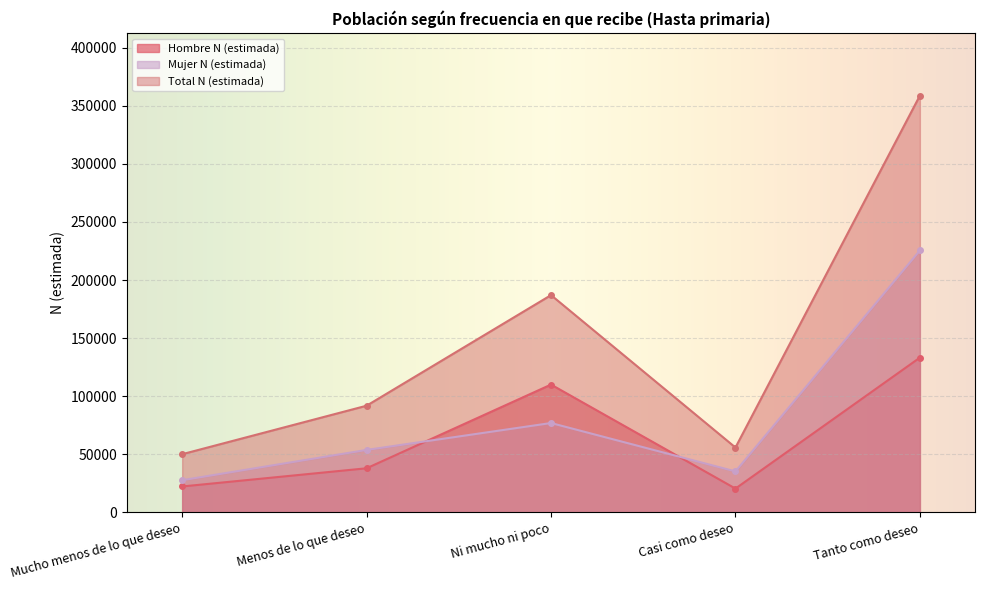

How many lines are shown in the chart?

3